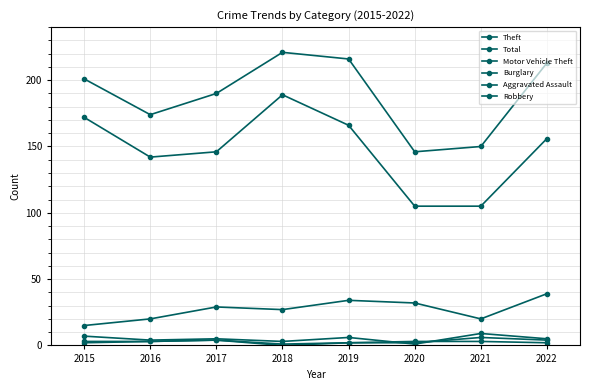

How many series are shown in this chart?

6